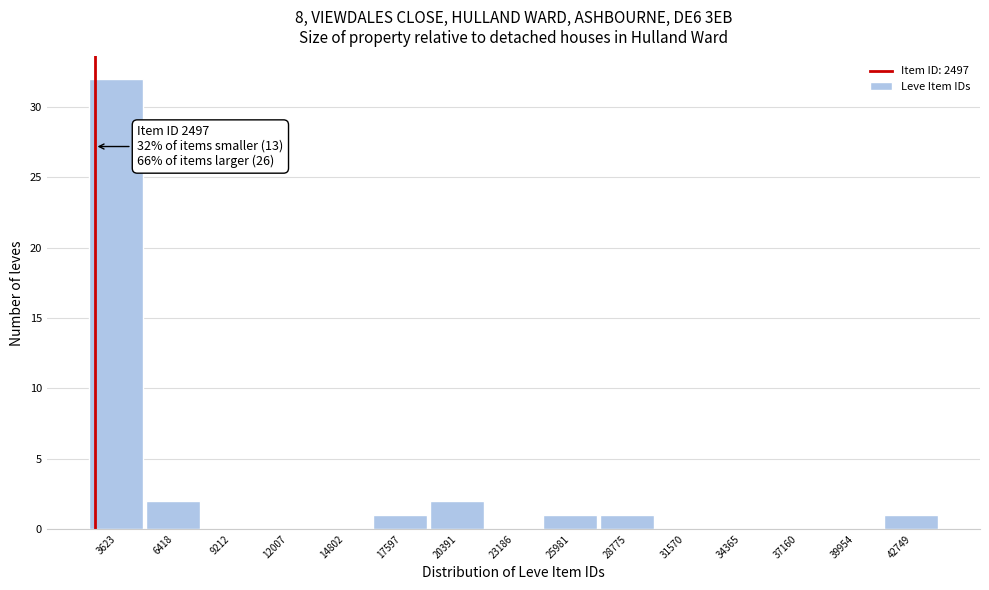

Over which range of the x-axis is the bar tallest?

2000 to 5000